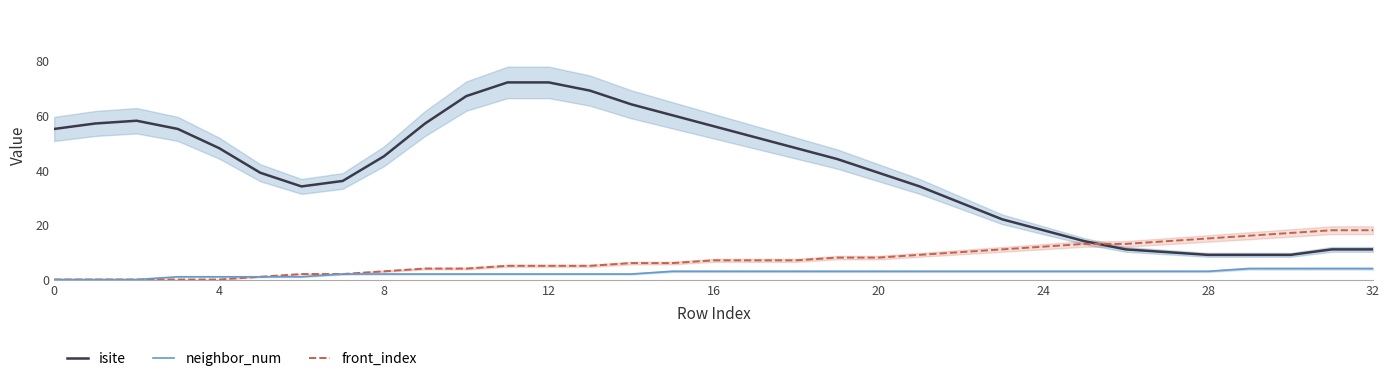

What is the difference between the maximum and second lowest values in the front_index series?

18